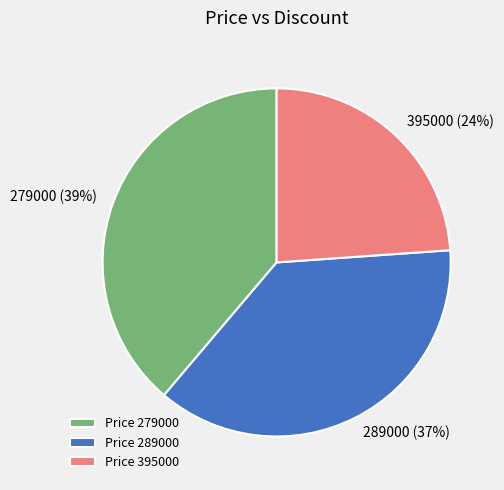

What is the smallest slice in the pie chart?

Price 395000